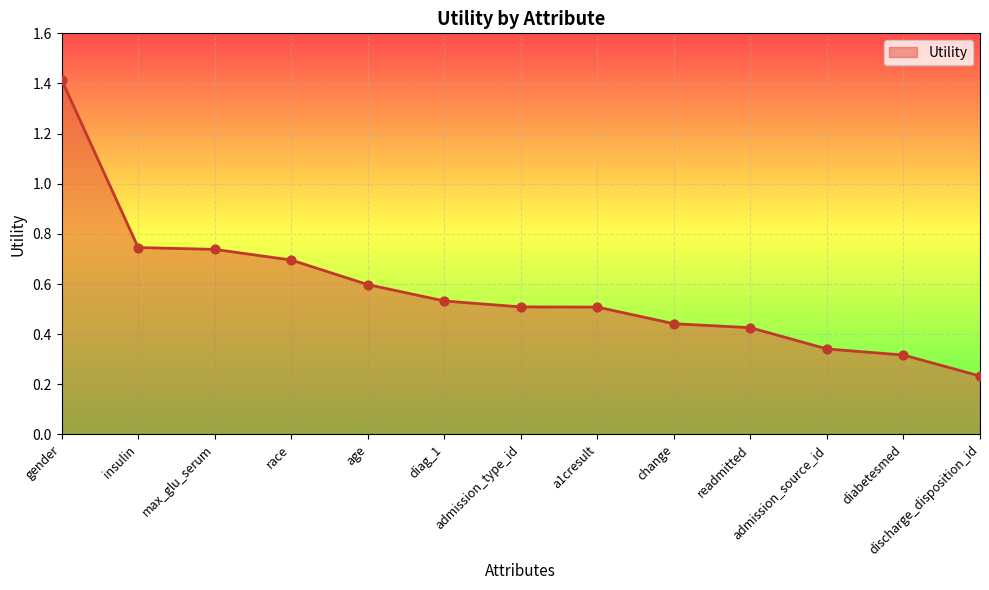

Which has a higher value, age or admission_source_id?

age